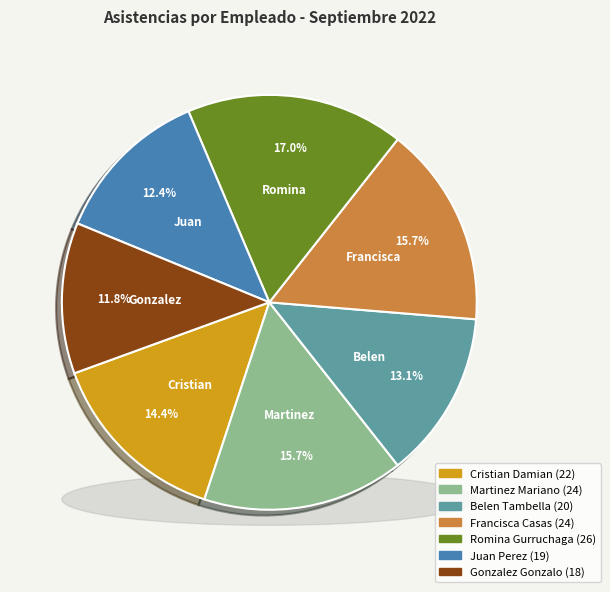

To the nearest percent, what percentage of the pie is Francisca Casas?

16%